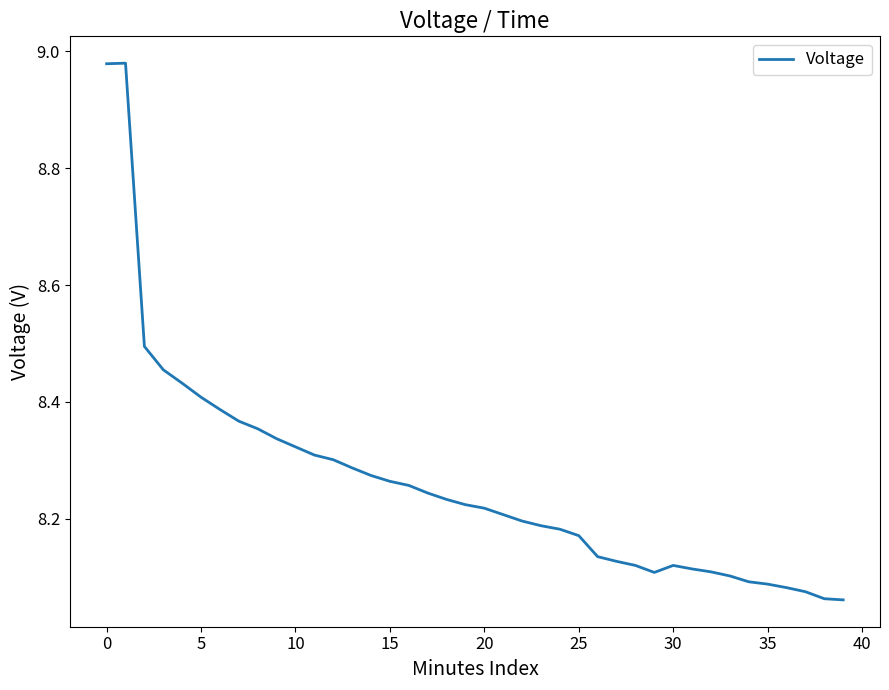

What is the difference between the maximum and minimum values?

0.9